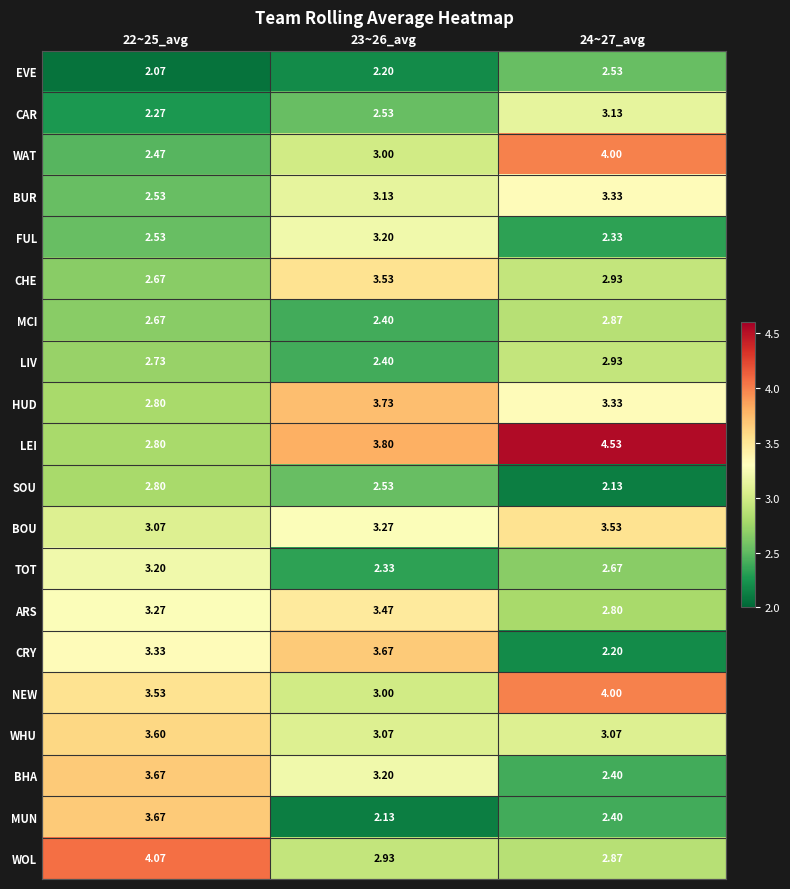

Which series changed the most between 23~26_avg and 24~27_avg?

CRY